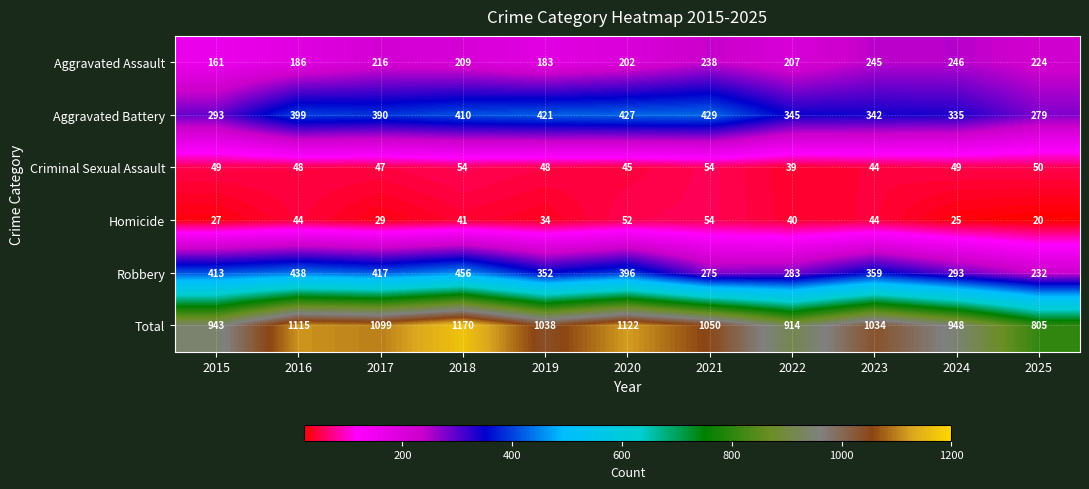

Which series has the widest spread of values?

Total